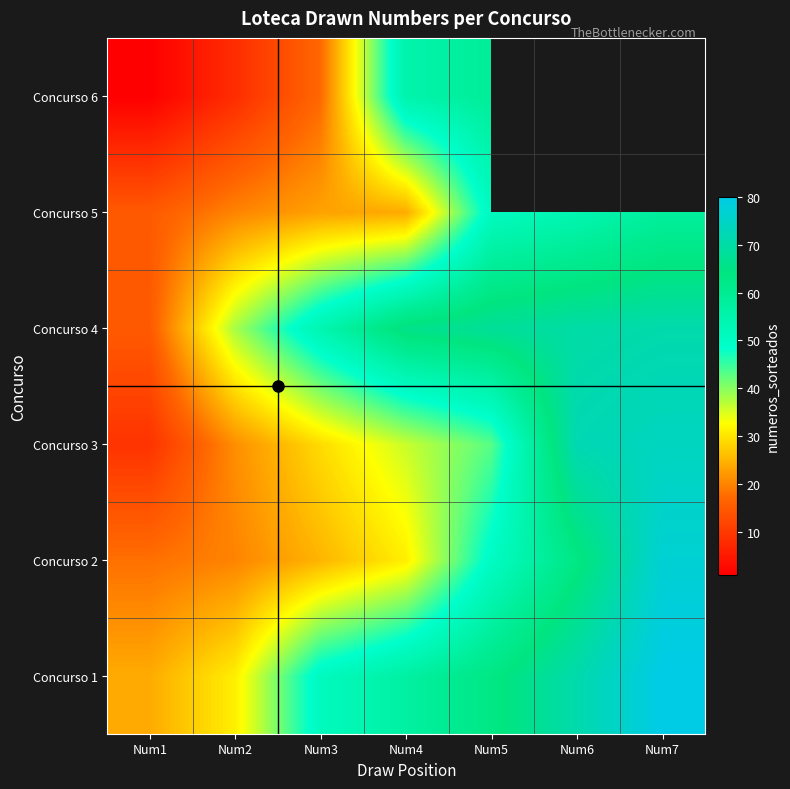

Rank the series by their maximum value, from lowest to highest.

Concurso 5, Concurso 6, Concurso 4, Concurso 3, Concurso 2, Concurso 1